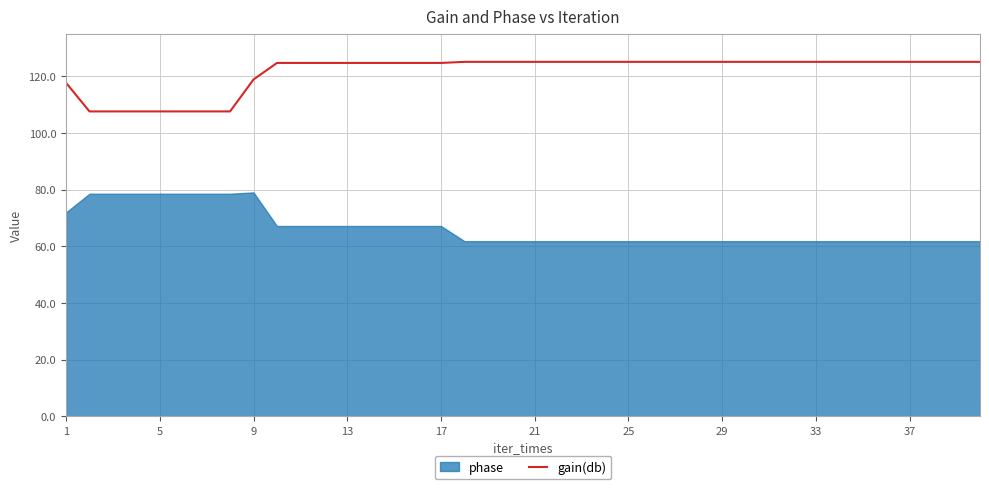

What is the maximum value for gain(db)?

125.1